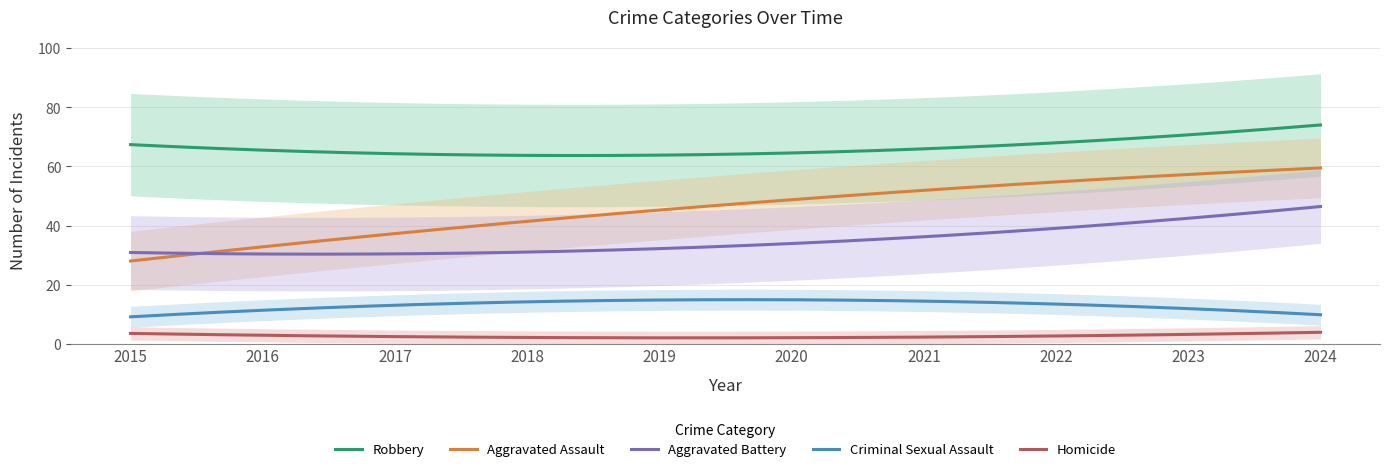

True or false: Homicide and Aggravated Assault intersect in this chart.

False